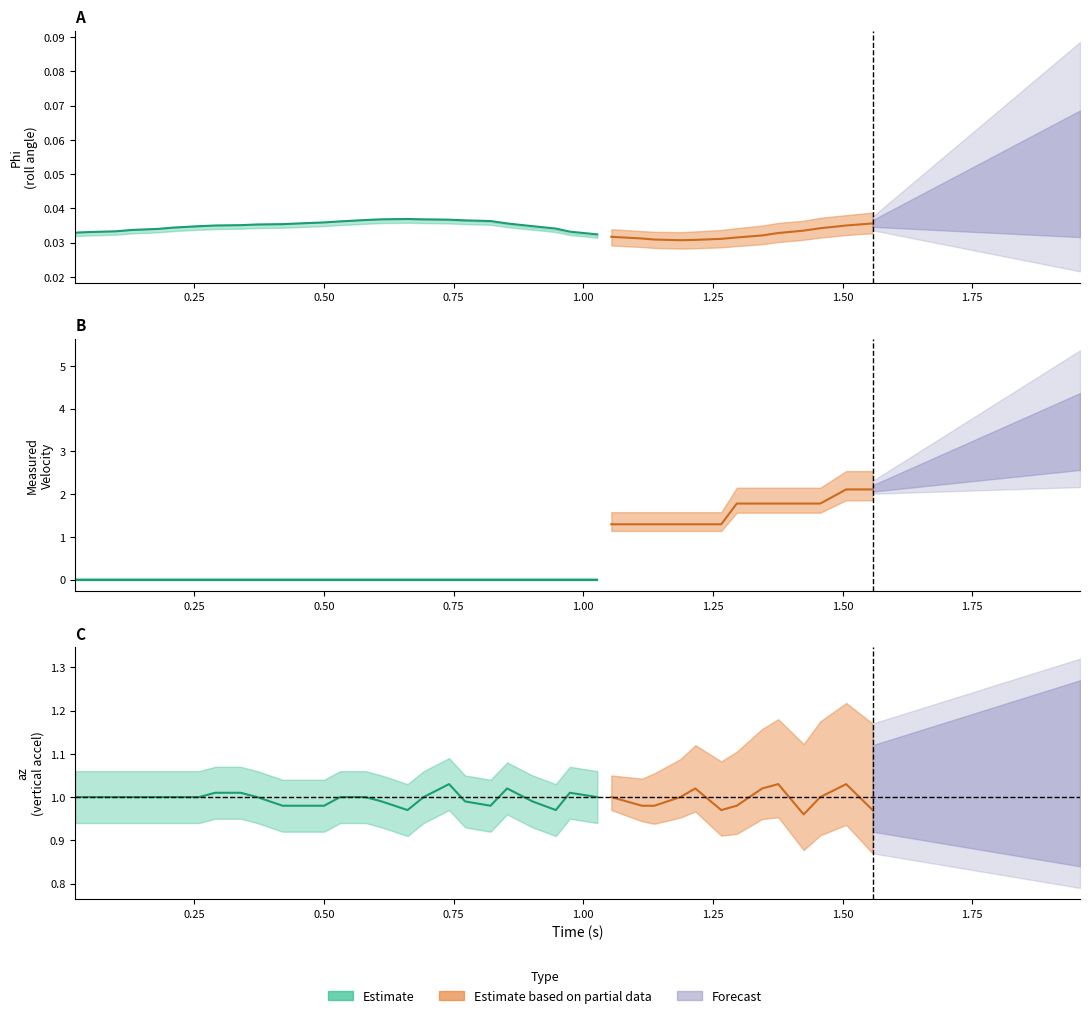

Reading left to right, list all the values displayed in this chart.

time: 0.0	0.1	0.1	0.1	0.2	0.2	0.3	0.3	0.3	0.4	0.4	0.5	0.5	0.5	0.6	0.6	0.7	0.7	0.7	0.8	0.8	0.9	0.9	0.9	1.0	1.0	1.1	1.1	1.1	1.2	1.2	1.3	1.3	1.3	1.4	1.4	1.5	1.5	1.6
phi: 0.0	0.0	0.0	0.0	0.0	0.0	0.0	0.0	0.0	0.0	0.0	0.0	0.0	0.0	0.0	0.0	0.0	0.0	0.0	0.0	0.0	0.0	0.0	0.0	0.0	0.0	0.0	0.0	0.0	0.0	0.0	0.0	0.0	0.0	0.0	0.0	0.0	0.0	0.0
phi_roll_comp: 0.0	0.0	0.0	0.0	0.0	0.0	0.0	0.0	0.0	0.0	0.0	0.0	0.0	0.0	0.0	0.0	0.0	0.0	0.0	0.0	0.0	0.0	0.0	0.0	0.0	0.0	0.0	0.0	0.0	0.0	0.0	0.0	0.0	0.0	0.0	0.0	0.0	0.0	0.0
phi_uncomp: 0.0	0.0	0.0	0.0	0.0	0.0	0.0	0.0	0.0	0.0	0.0	0.0	0.0	0.0	0.0	0.0	0.0	0.0	0.0	0.0	0.0	0.0	0.0	0.0	0.0	0.0	0.0	0.0	0.0	0.0	0.0	0.0	0.0	0.0	0.0	0.0	0.0	0.0	0.0
measured_velocity: 0.0	0.0	0.0	0.0	0.0	0.0	0.0	0.0	0.0	0.0	0.0	0.0	0.0	0.0	0.0	0.0	0.0	0.0	0.0	0.0	0.0	0.0	0.0	0.0	0.0	0.0	1.3	1.3	1.3	1.3	1.3	1.3	1.8	1.8	1.8	1.8	1.8	2.1	2.1
az: 1.0	1.0	1.0	1.0	1.0	1.0	1.0	1.0	1.0	1.0	1.0	1.0	1.0	1.0	1.0	1.0	1.0	1.0	1.0	1.0	1.0	1.0	1.0	1.0	1.0	1.0	1.0	1.0	1.0	1.0	1.0	1.0	1.0	1.0	1.0	1.0	1.0	1.0	1.0